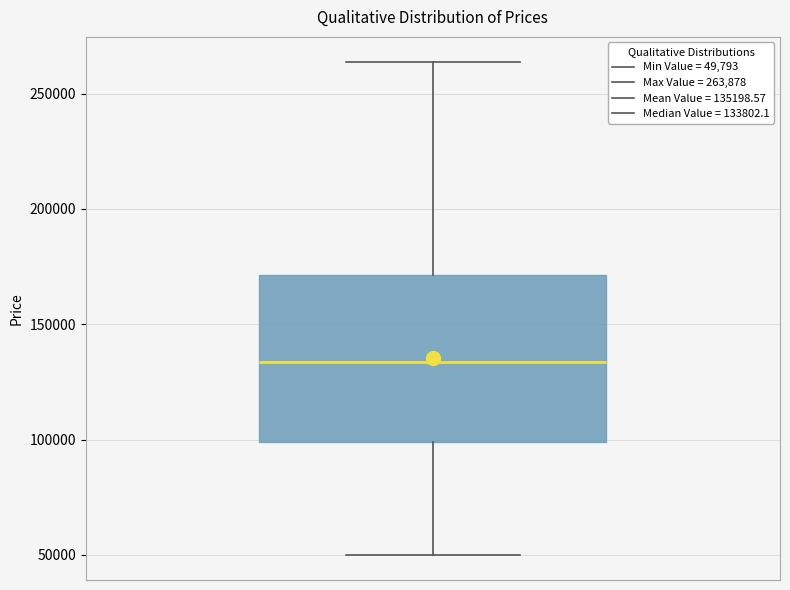

Where is the upper edge of the box on the y-axis? The values are not printed on the chart, so give them approximately, as read against the axis.

170000